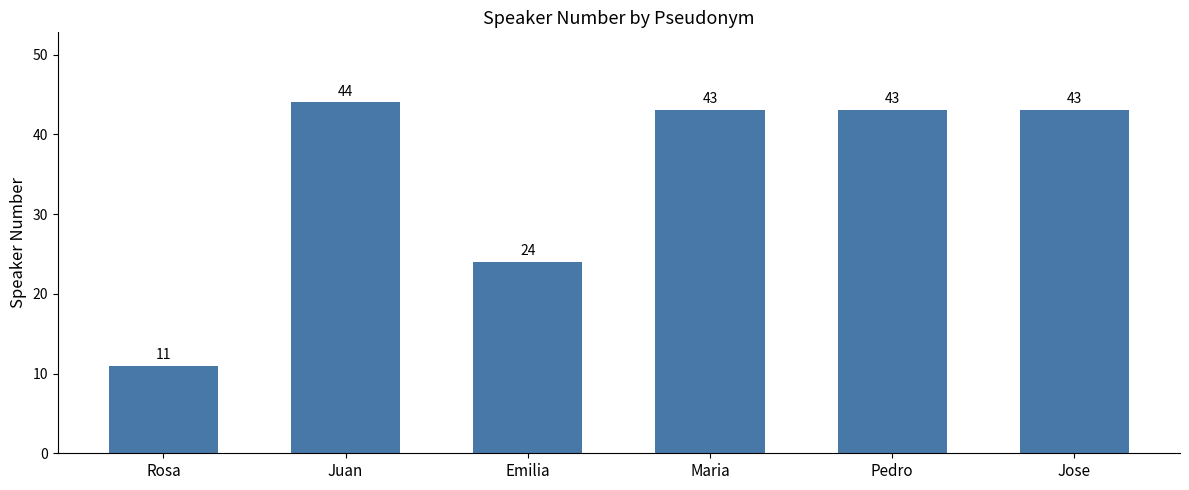

How many bars are there in total?

6